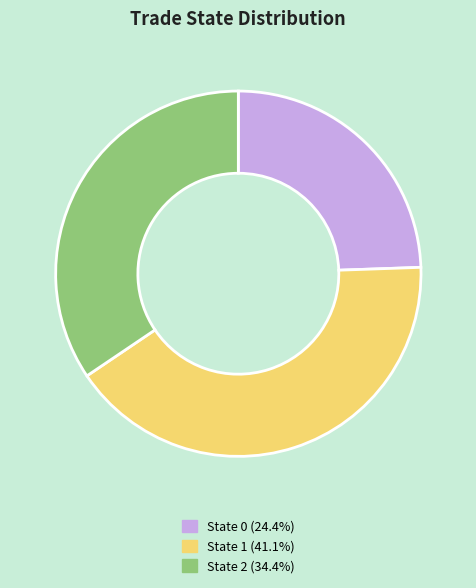

Does any single category account for the majority?

No